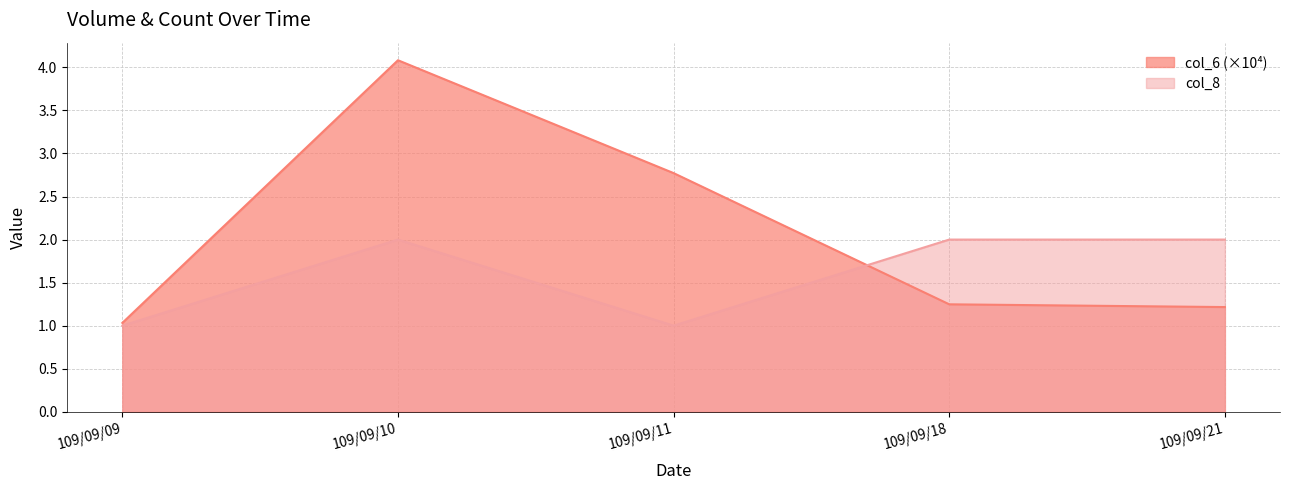

At how many categories does at least one series exceed 1?

5